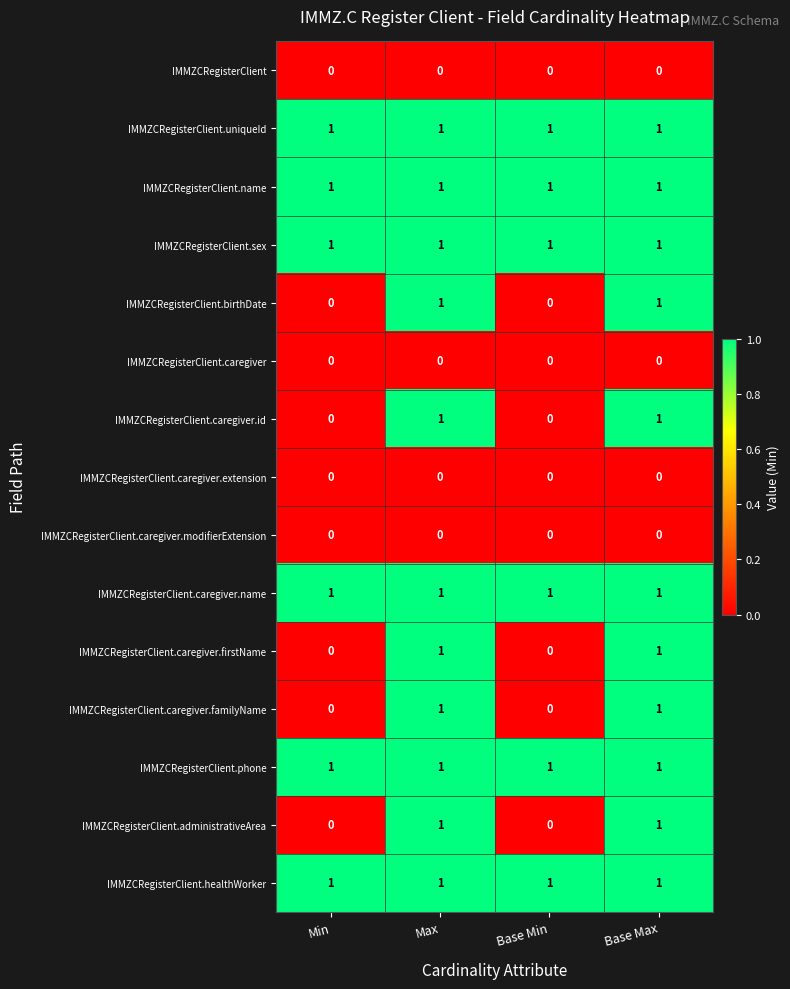

What is the total value across all series at Min?

6